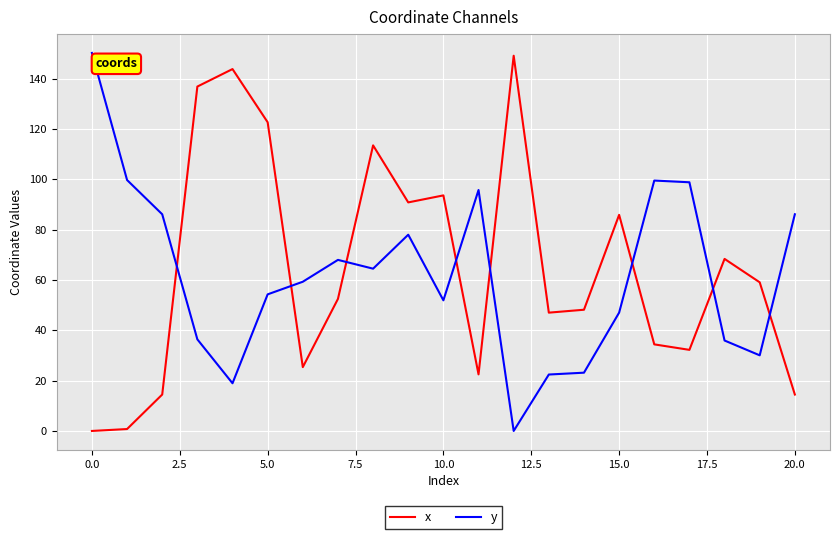

How many series are shown in this chart?

2